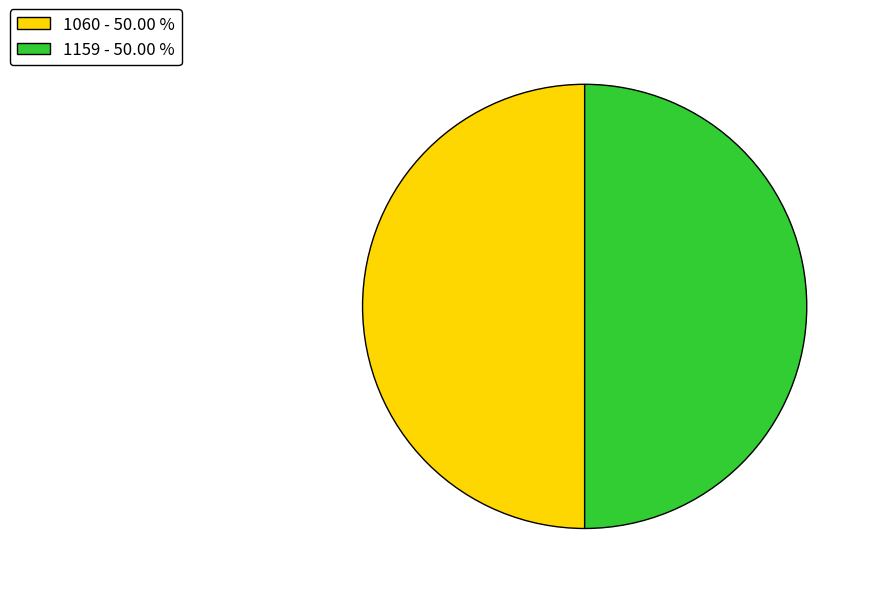

What is the ratio of the value at 1060 - 50.00 % to the value at 1159 - 50.00 %?

1.0